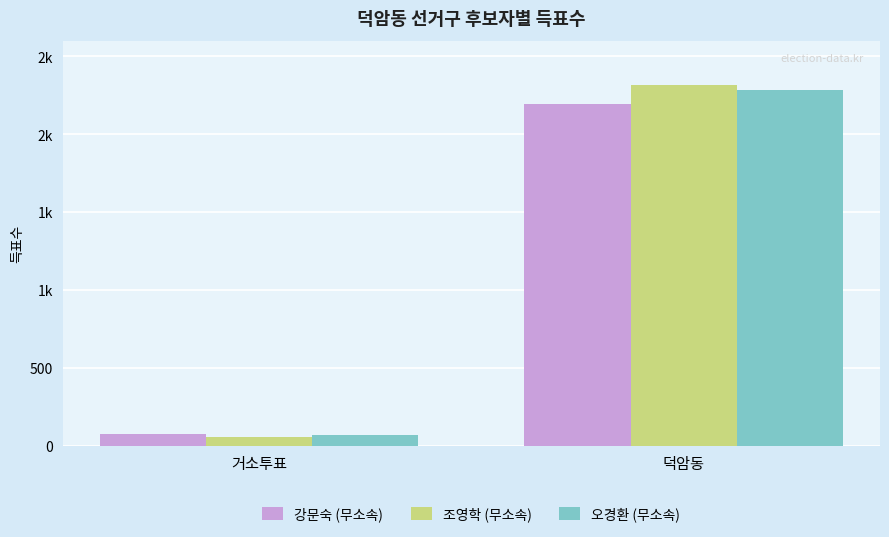

Are the bars horizontal?

No